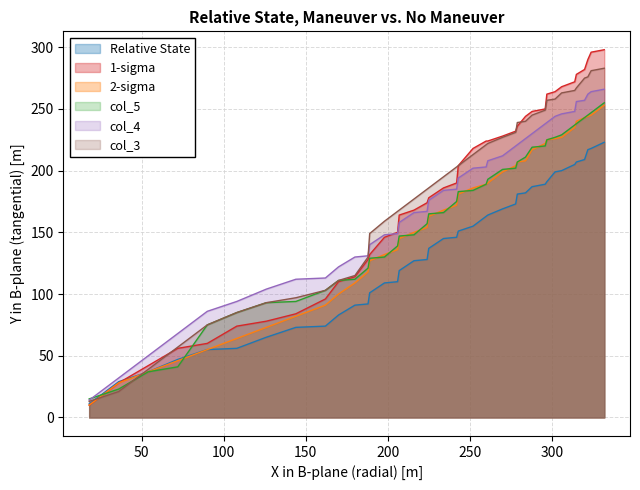

What is the maximum value for col_5?

255